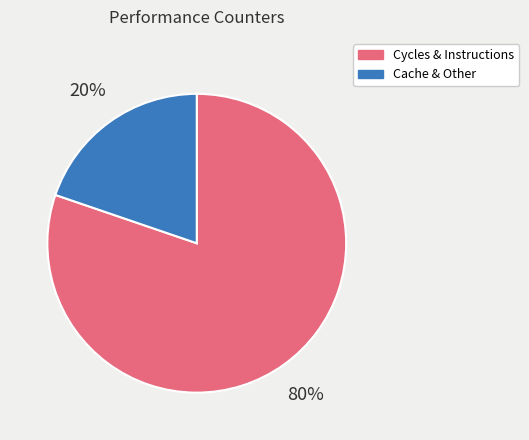

Does any single category account for the majority?

Yes